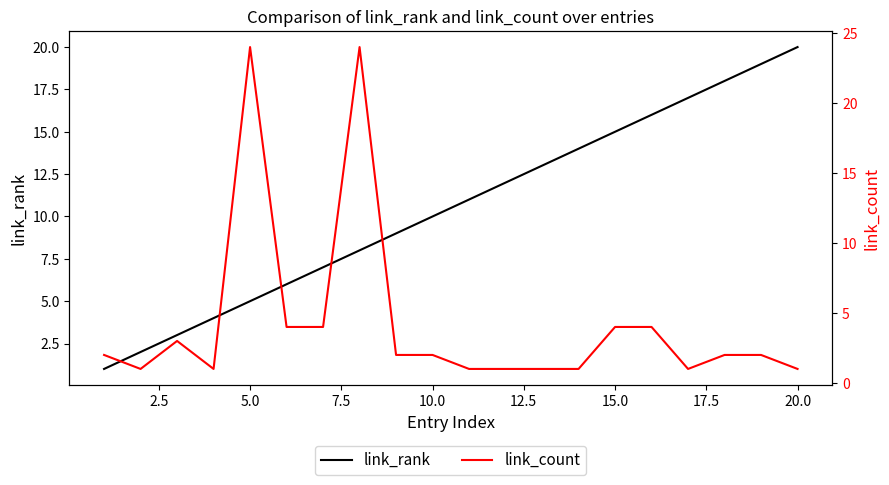

What is the value of the link_rank point at the 15th from the left?

15